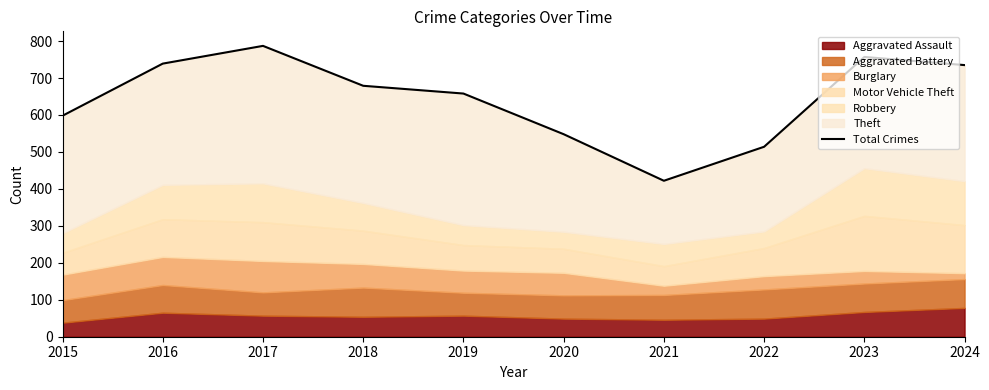

What is the value of the 6th point from the left?

548